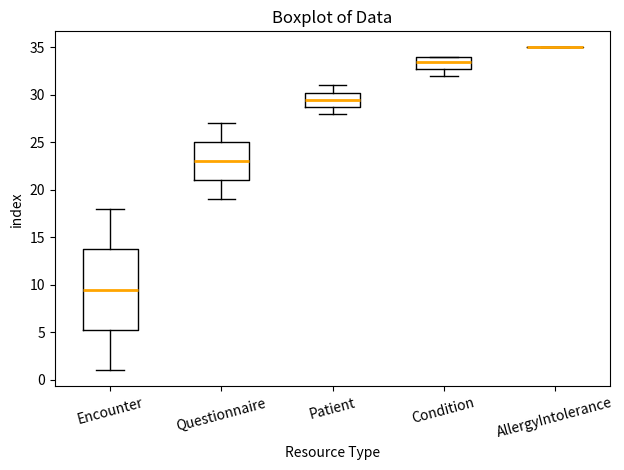

Reading left to right, transcribe this box plot: for each box, give where its median line is, the range the box spans, and where its two whiskers end, as read against the y-axis. The values are not printed on the chart, so give them approximately, as read against the axis.

Encounter: median 9.5, box 5.5 to 14.0, whiskers 1.0 to 18.0
Questionnaire: median 23.0, box 21.0 to 25.0, whiskers 19.0 to 27.0
Patient: median 29.5, box 29.0 to 30.5, whiskers 28.0 to 31.0
Condition: median 33.5, box 33.0 to 34.0, whiskers 32.0 to 34.0
AllergyIntolerance: box collapsed to a line at 35.0, whiskers 35.0 to 35.0